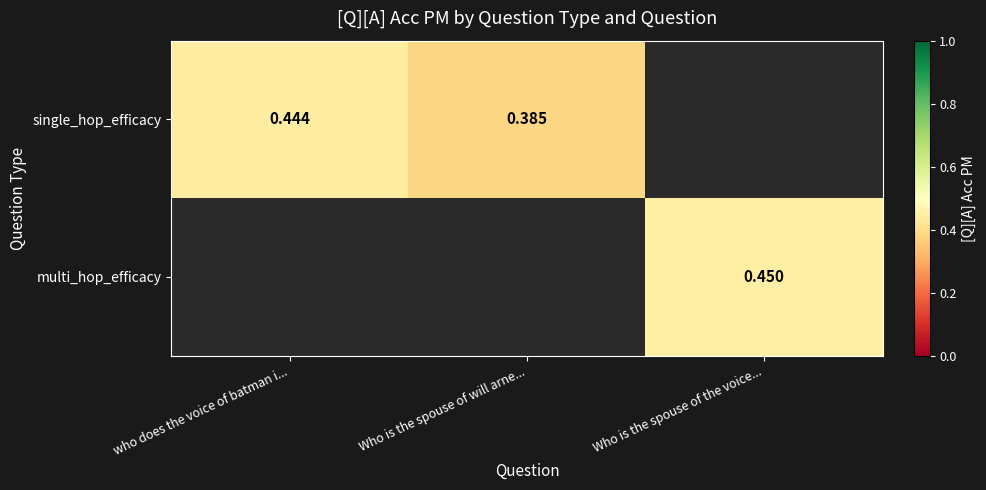

The multi_hop_efficacy series shows 0.5 at Who is the spouse of the voice.... True or false?

True